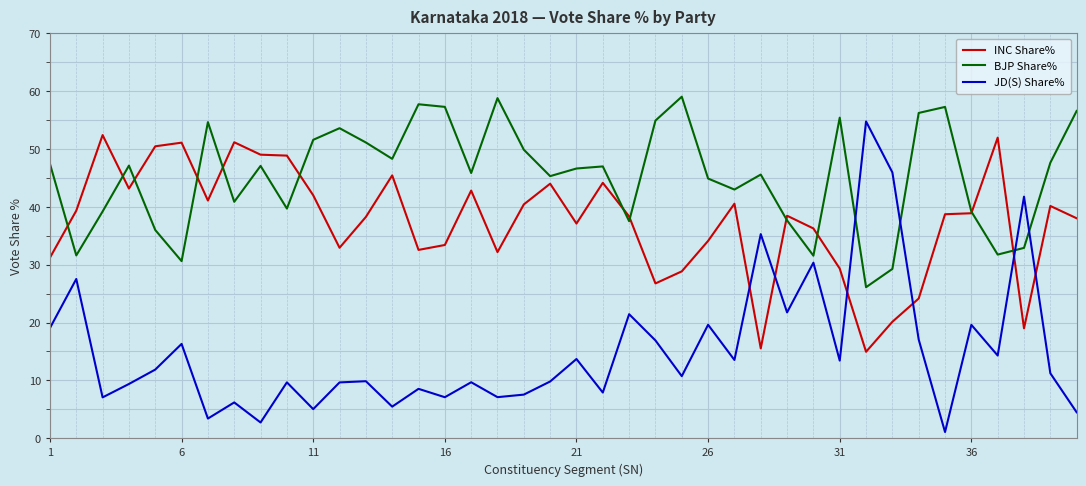

Which series has the largest total across all categories?

BJP Share%